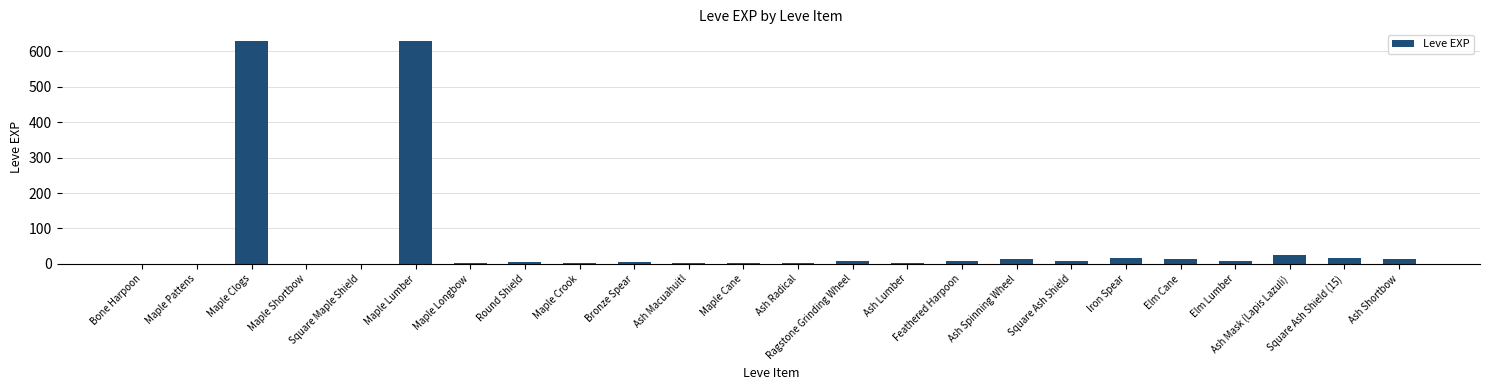

What is the maximum value shown in the chart?

630